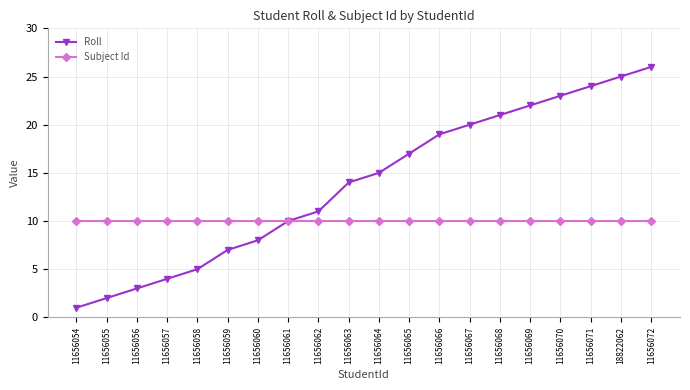

List the series in order of their peak value, highest first.

Roll, Subject Id